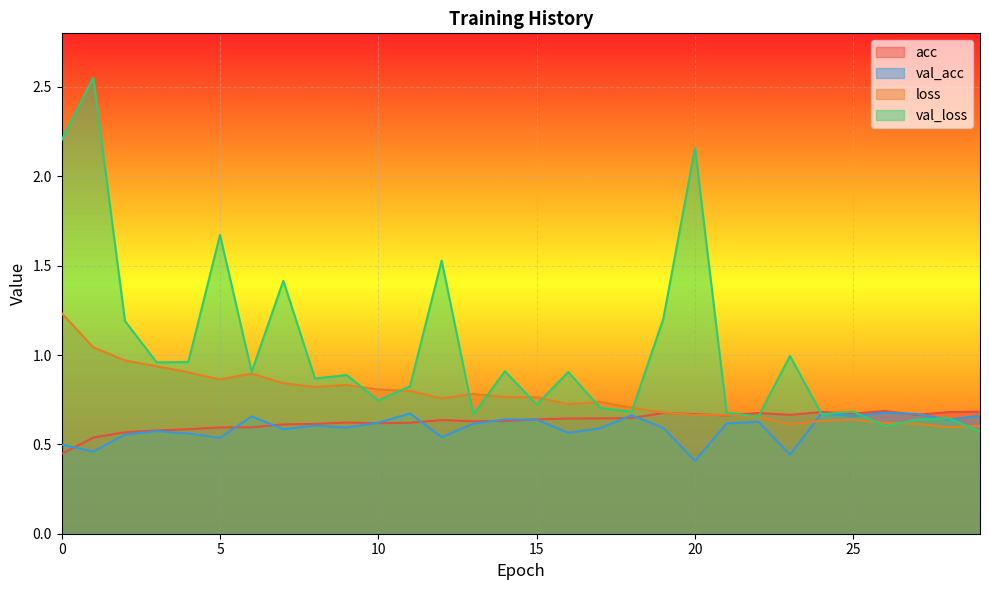

What is the greatest value displayed?

2.6